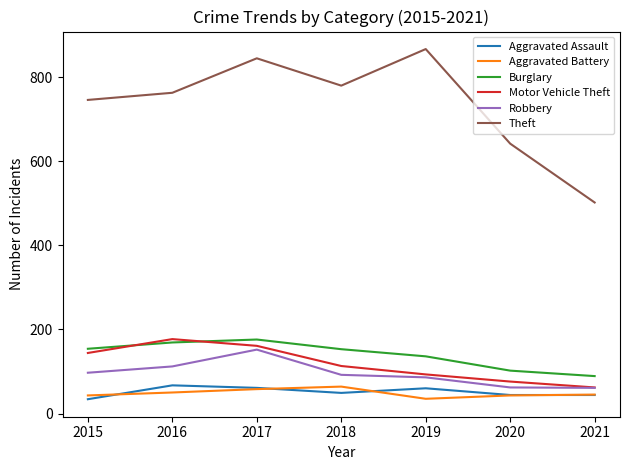

Which series has the largest range (max minus min)?

Theft